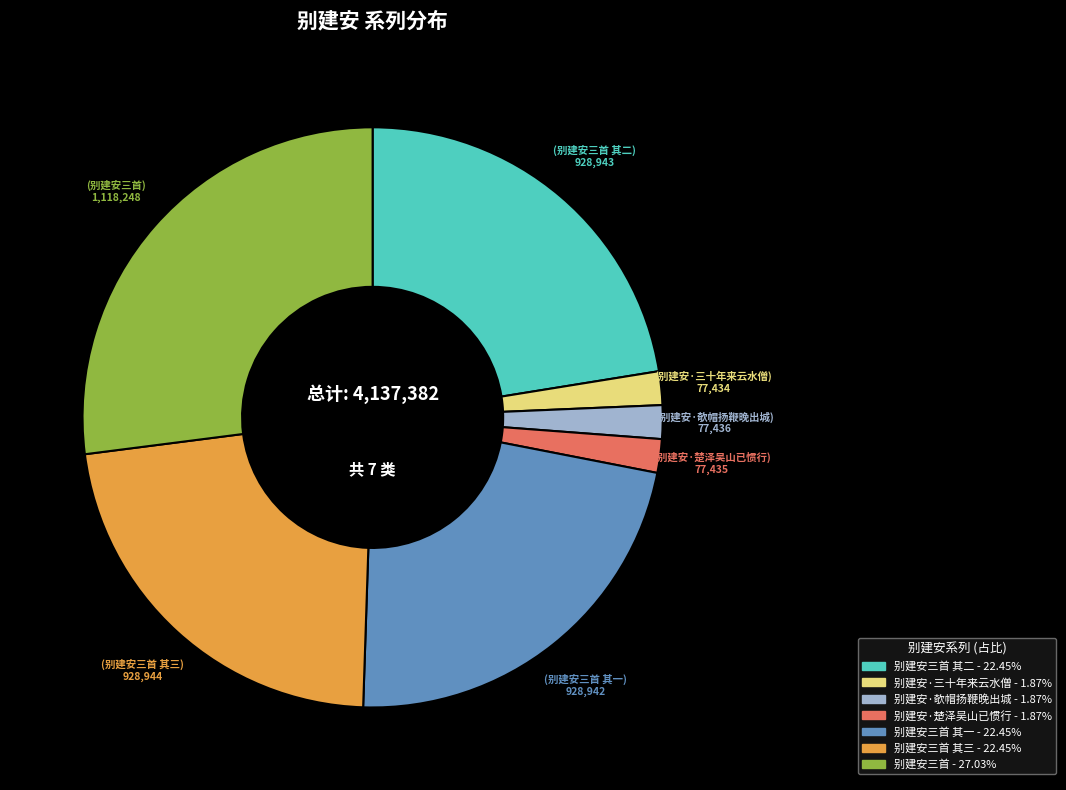

Is there a majority slice in this chart?

No